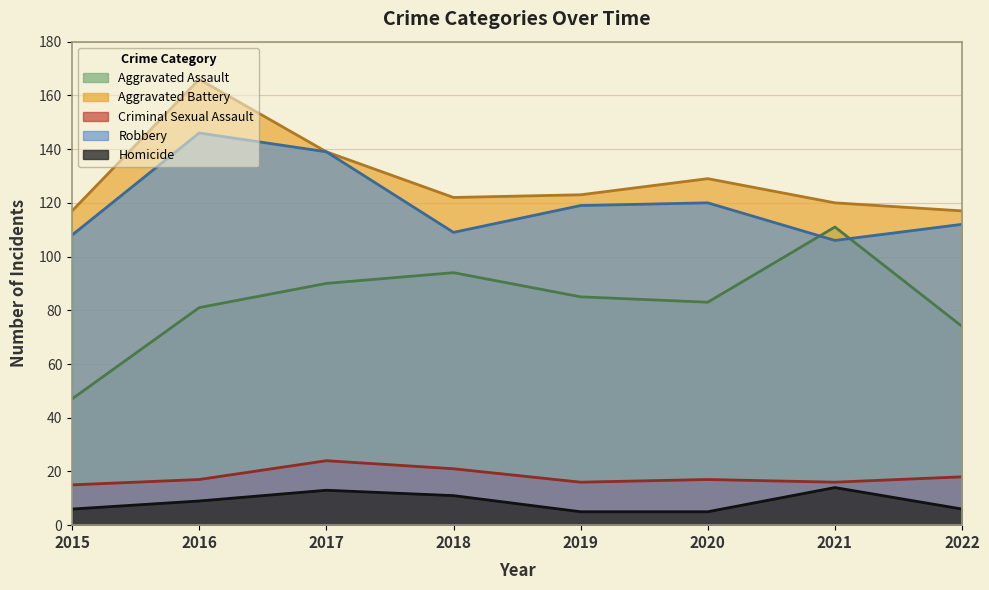

Is it true that Criminal Sexual Assault equals 7 at 2019?

False